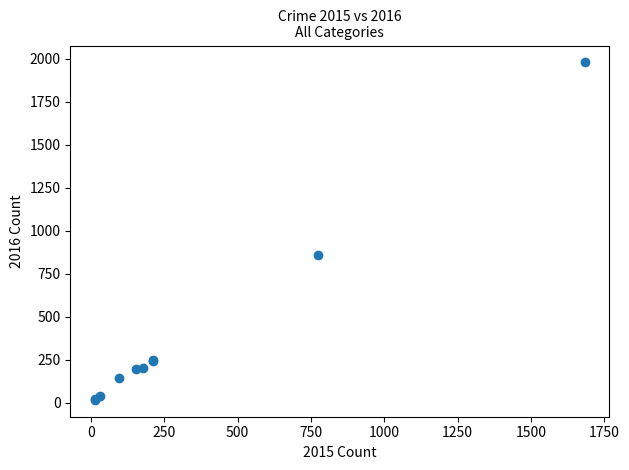

What Y value in the scatter plot is closest to 998?

858